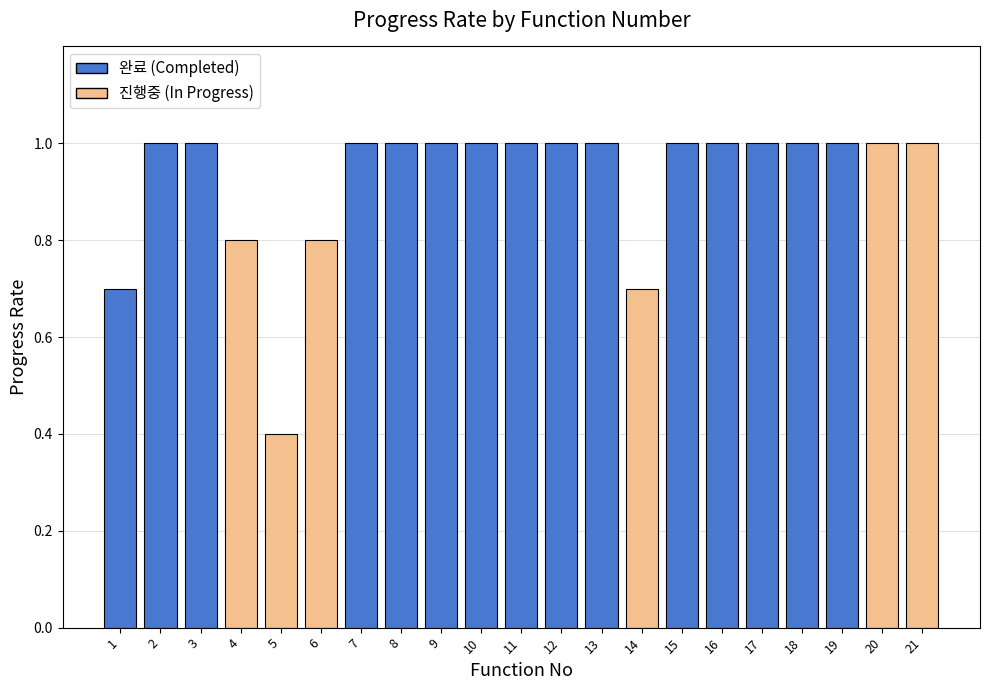

Which category has the lowest value across all series?

5